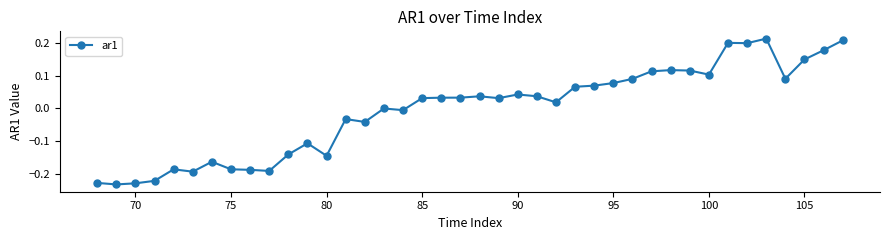

What is the difference between the maximum and minimum values?

0.4